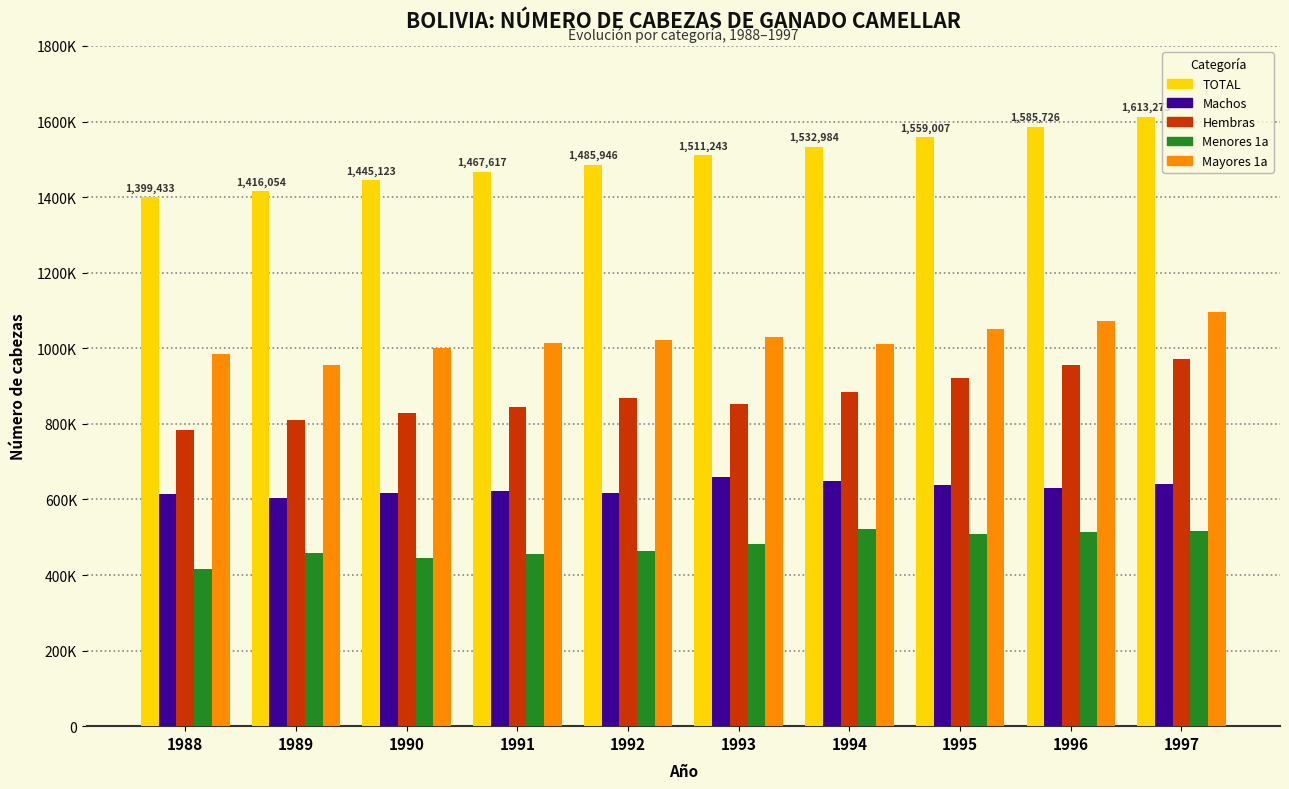

Are the bars horizontal?

No